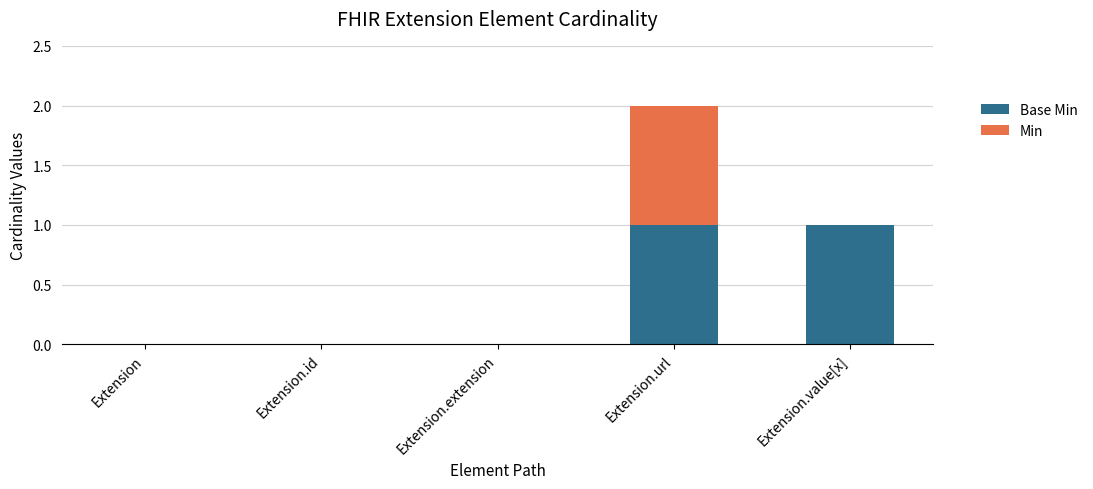

Count the number of categories in the chart.

5